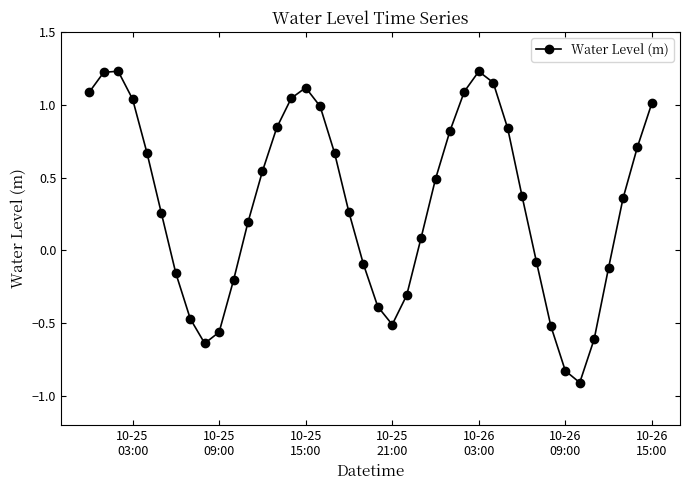

What is the smallest value displayed?

-0.9